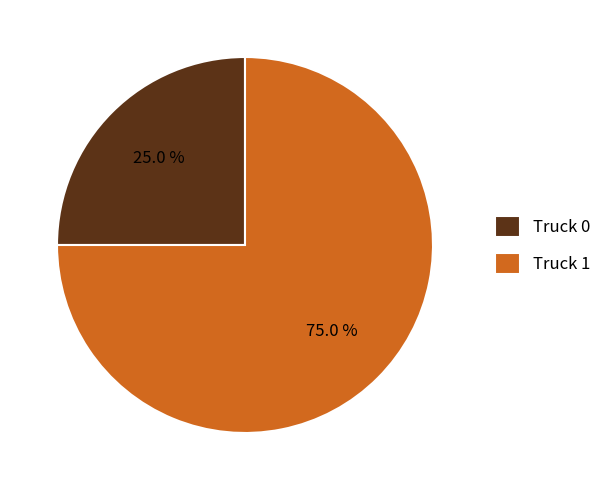

Which has a higher value, Truck 0 or Truck 1?

Truck 1